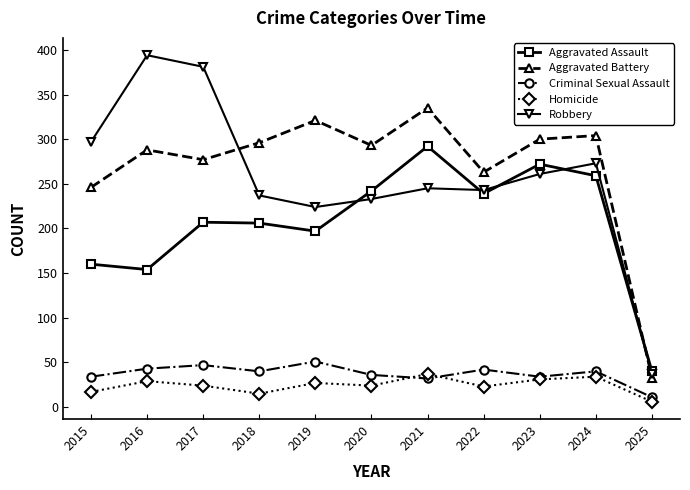

Which series changed the most between 2016 and 2022?

Robbery